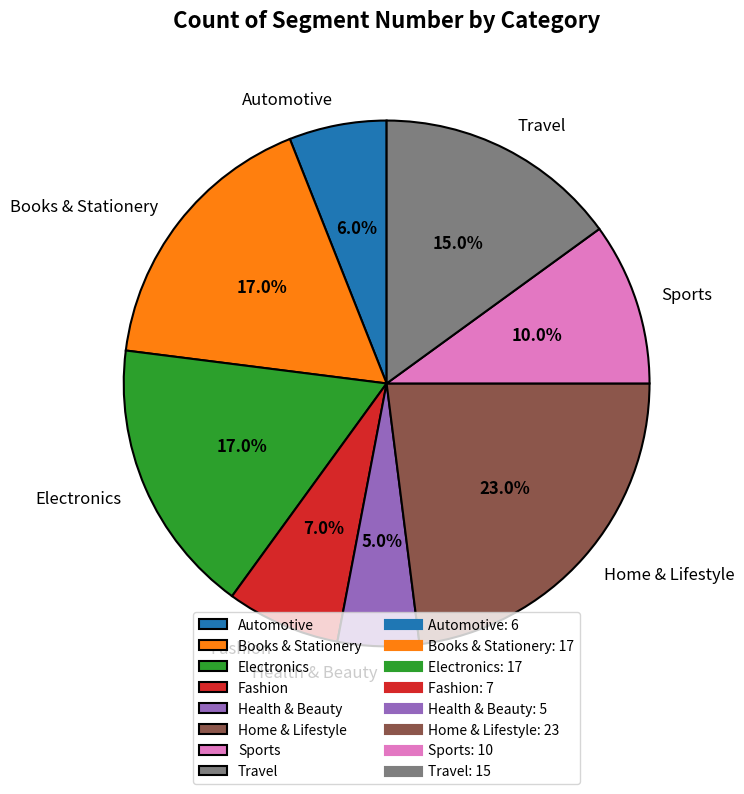

Which category has the biggest portion of the pie?

Home & Lifestyle